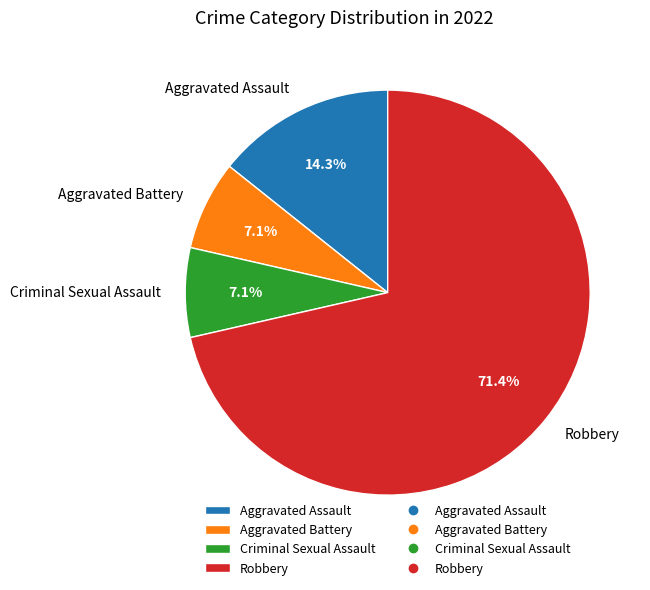

Does Robbery represent more than half of the total?

Yes